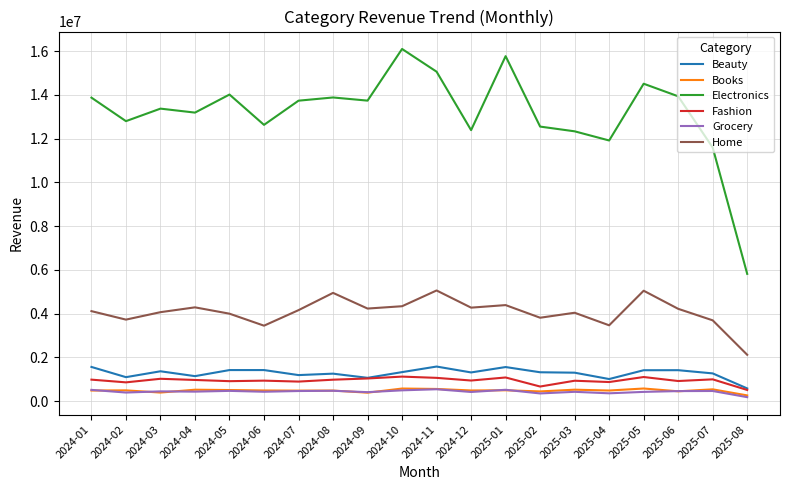

Where is the first local minimum for Home?

2024-02